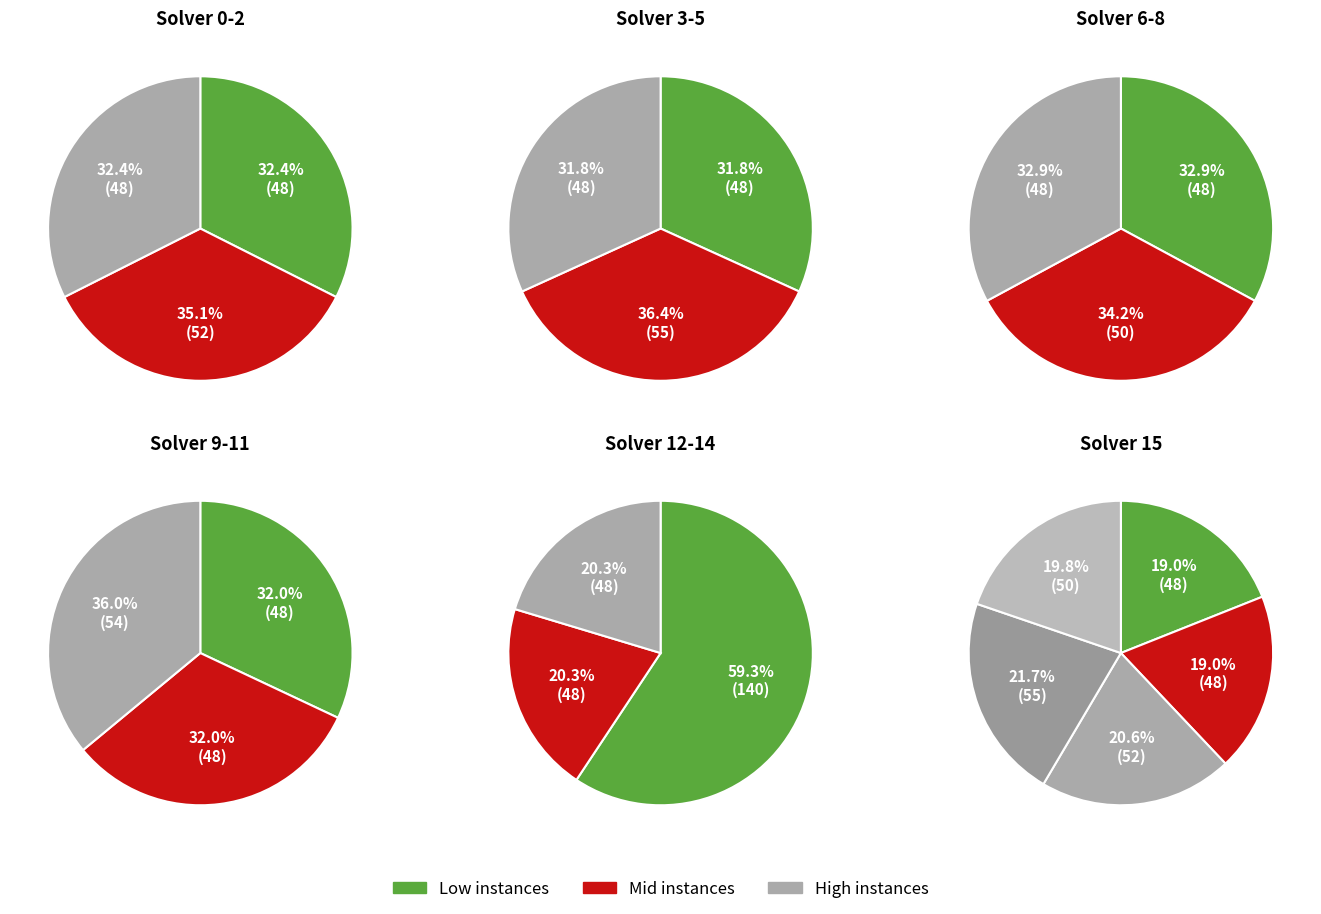

Between 13 and 0, which is larger?

13